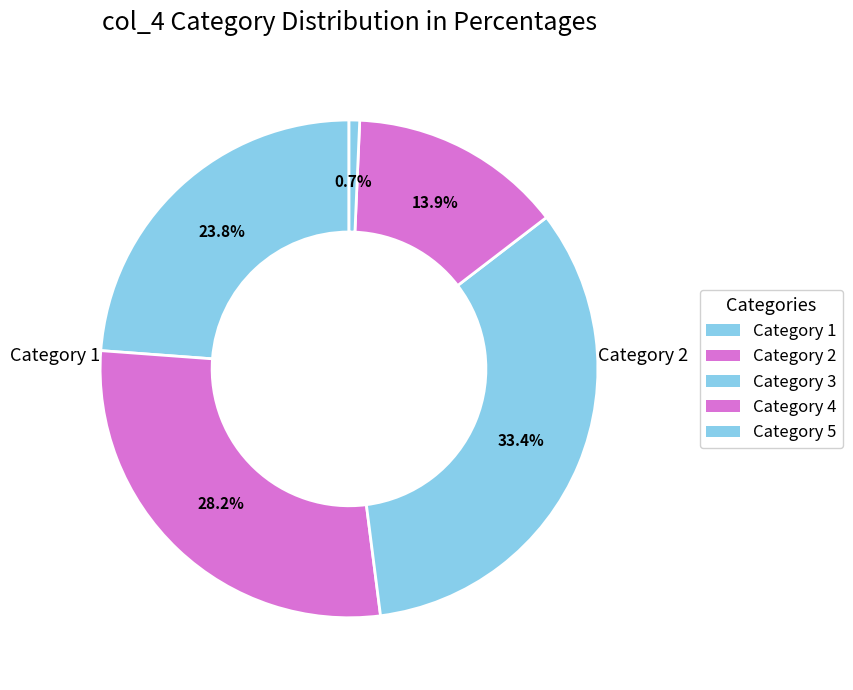

Does any single category account for the majority?

No